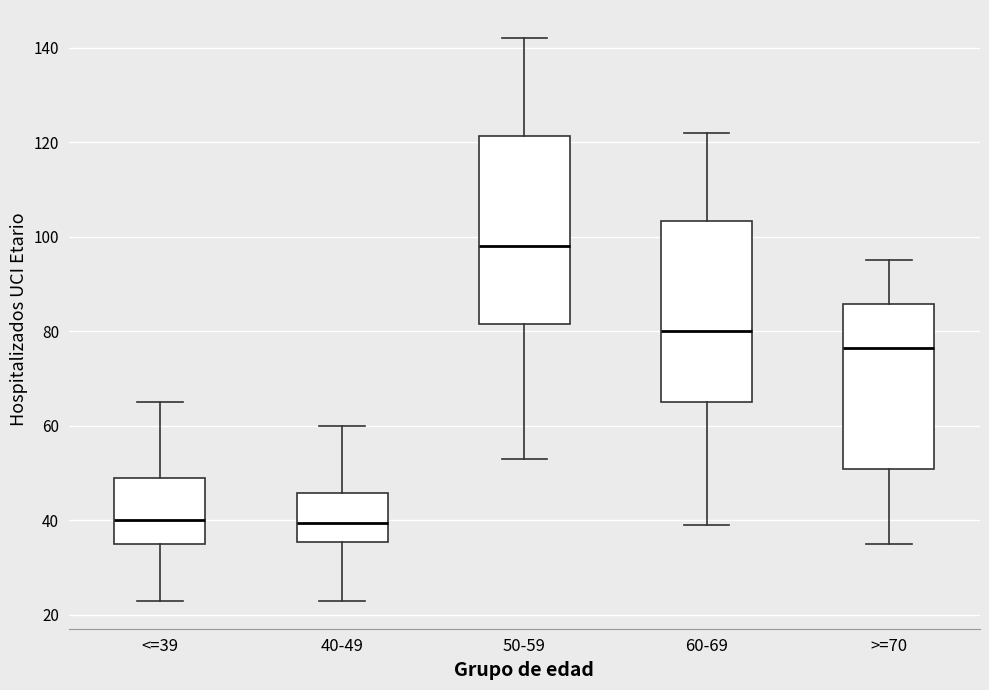

Reading left to right, read every box against the y-axis: the position of its median line, the range the box covers, and the ends of its whiskers. The values are not printed on the chart, so give them approximately, as read against the axis.

<=39: median 40, box 36 to 50, whiskers 24 to 66
40-49: median 40, box 36 to 46, whiskers 24 to 60
50-59: median 98, box 82 to 122, whiskers 54 to 142
60-69: median 80, box 66 to 104, whiskers 40 to 122
>=70: median 76, box 50 to 86, whiskers 36 to 96